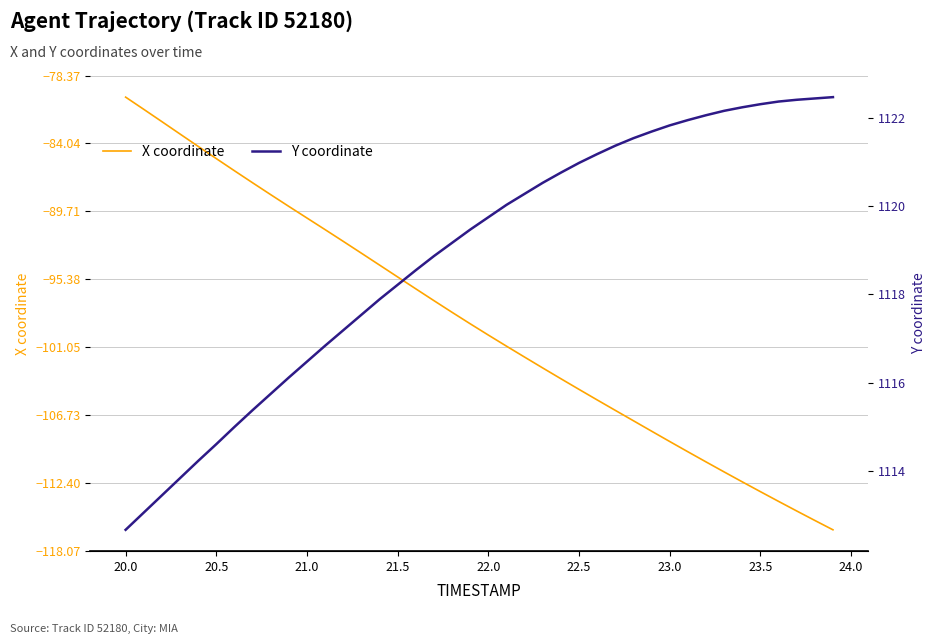

True or false: Y coordinate and X coordinate intersect in this chart.

False